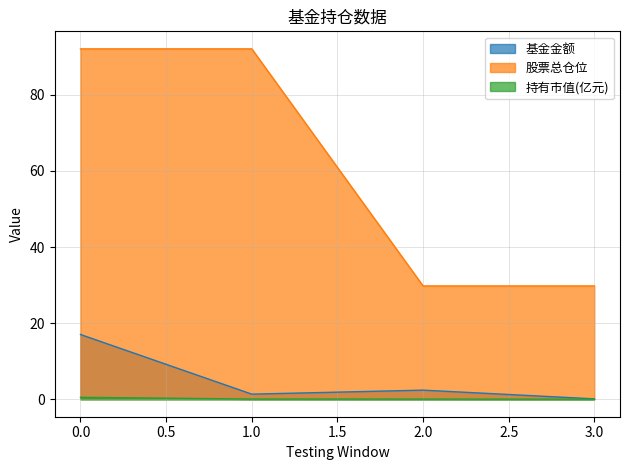

Is the value of 股票总仓位 at 1.0 greater than the value of 基金金额 at 1.0?

Yes